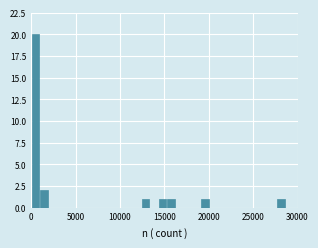

Around what value on the x-axis is the tallest bar? Give the approximate position of its centre, as read against the axis.

500